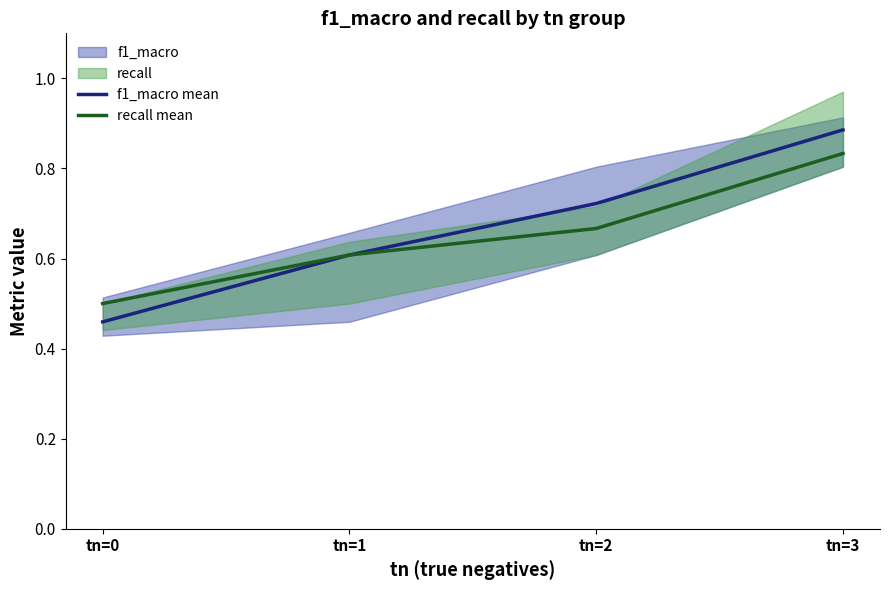

The value of f1_macro mean at tn=1 is 0.6. True or false?

True